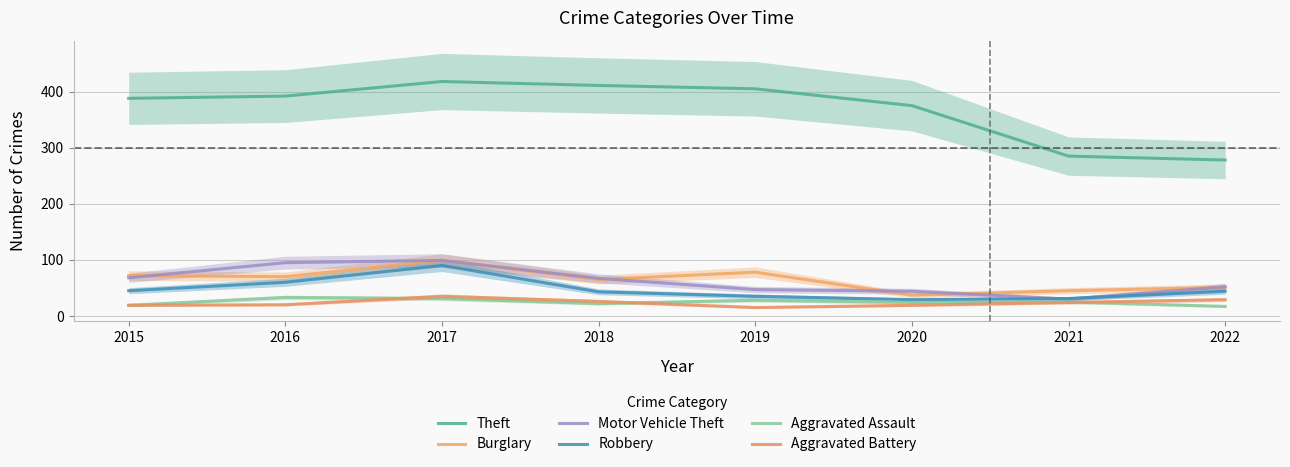

True or false: Burglary and Robbery intersect in this chart.

False